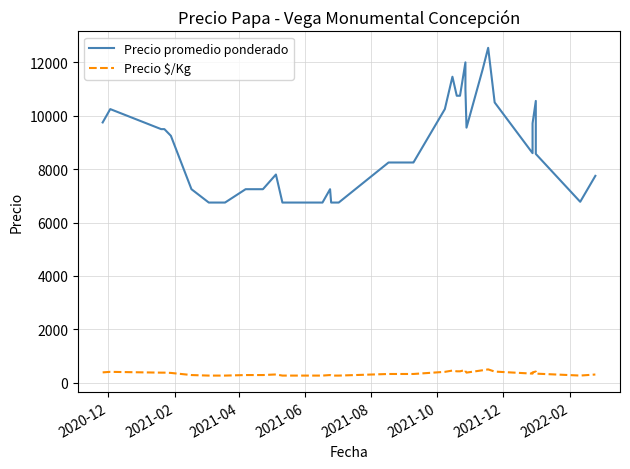

Rank the series by their average value, from lowest to highest.

Precio $/Kg, Precio promedio ponderado